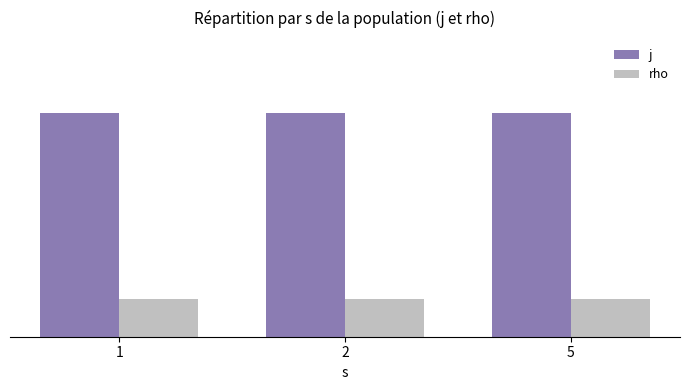

Which category has the highest value in the j series?

1